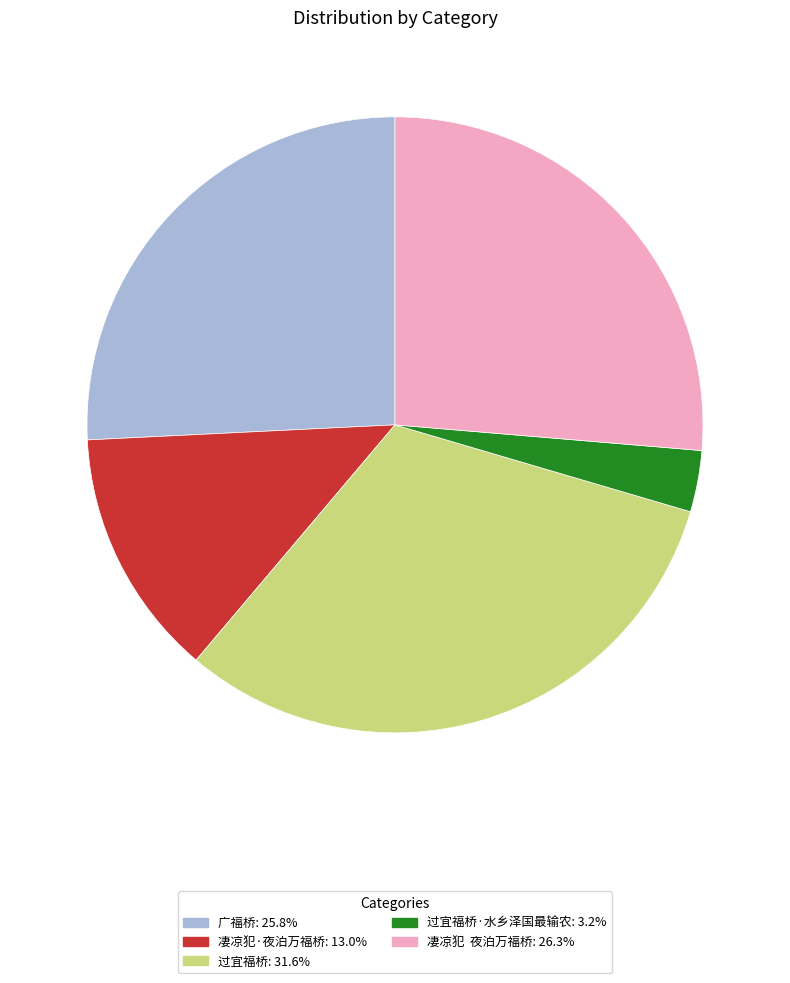

Does any single category account for the majority?

No